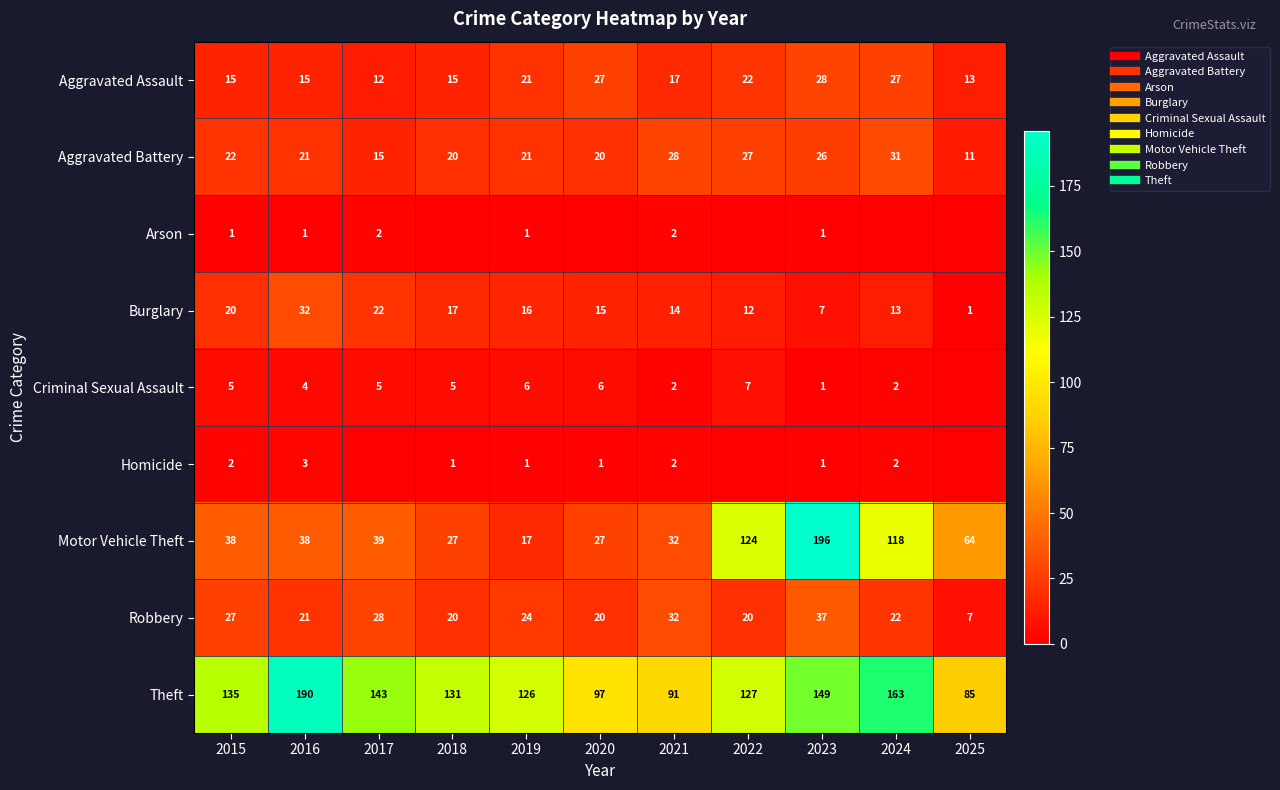

Read the Arson value at 2016.

1